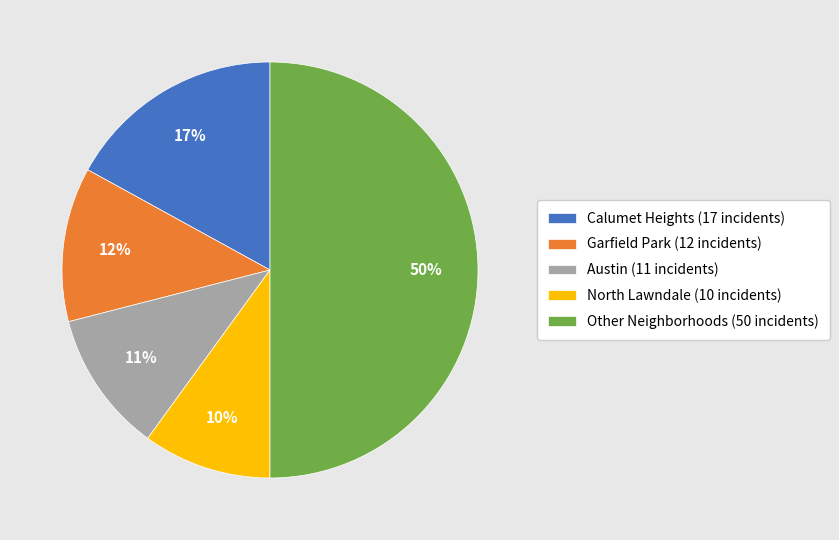

Which category has the smallest portion of the pie?

North Lawndale (10 incidents)